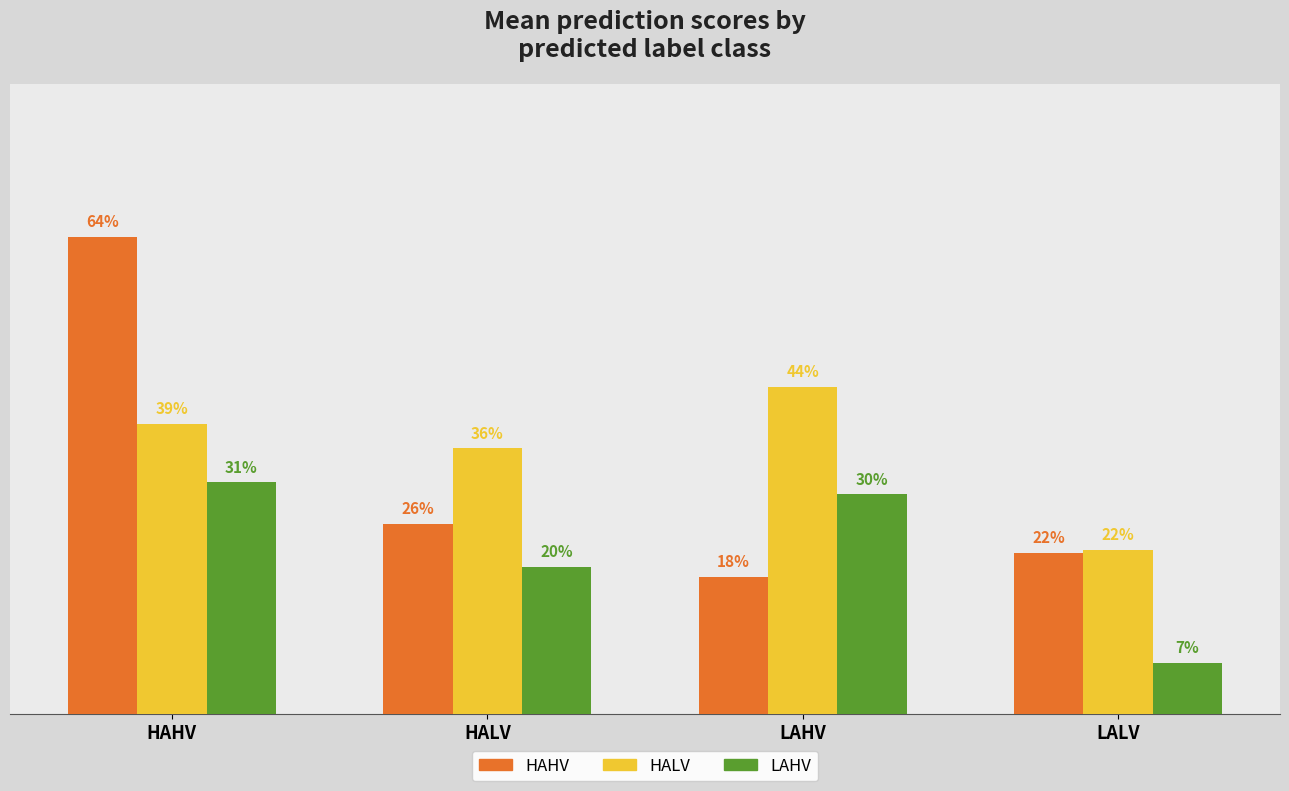

Reading left to right, list all the values displayed in this chart.

HAHV: HAHV=0.6	HALV=0.3	LAHV=0.2	LALV=0.2
HALV: HAHV=0.4	HALV=0.4	LAHV=0.4	LALV=0.2
LAHV: HAHV=0.3	HALV=0.2	LAHV=0.3	LALV=0.1